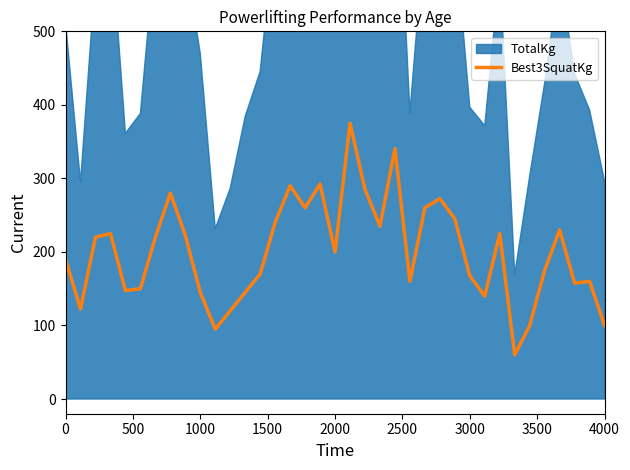

What is the maximum value for Best3SquatKg?

375.0